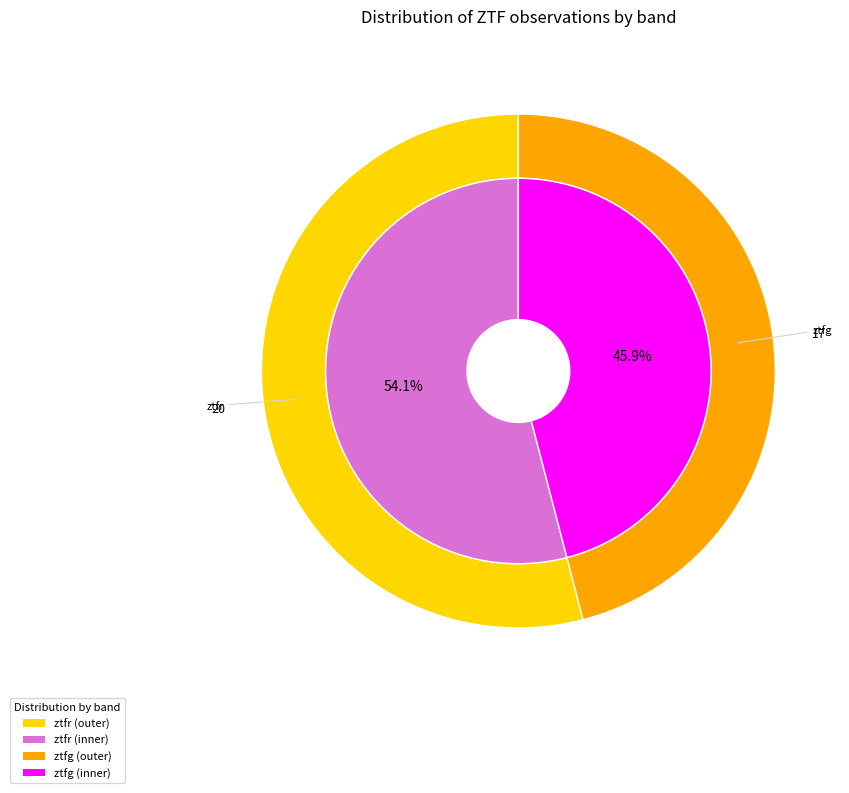

What percentage do ztfr and ztfg together represent?

100.0%